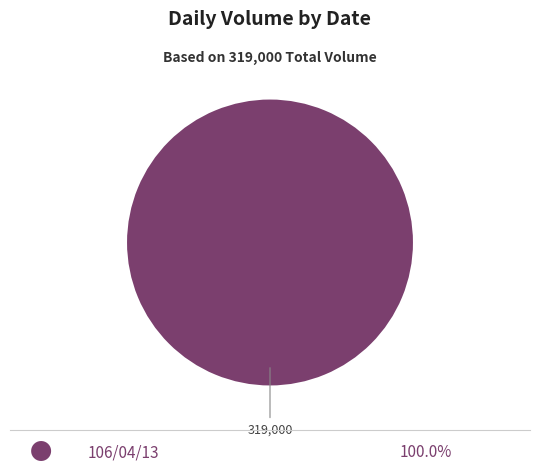

Is there a majority slice in this chart?

Yes